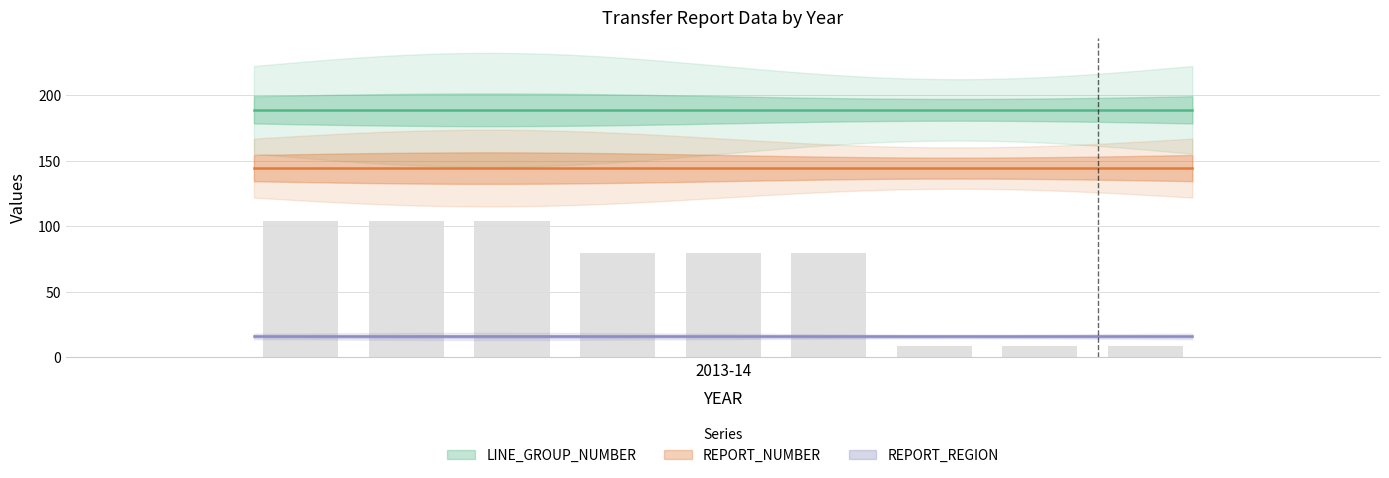

What is the difference between the maximum and minimum values?

95.1